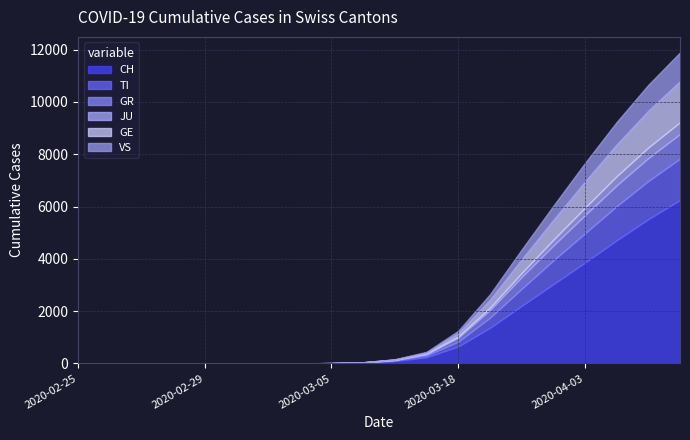

At which category does the chart reach its peak across all series?

2020-04-15